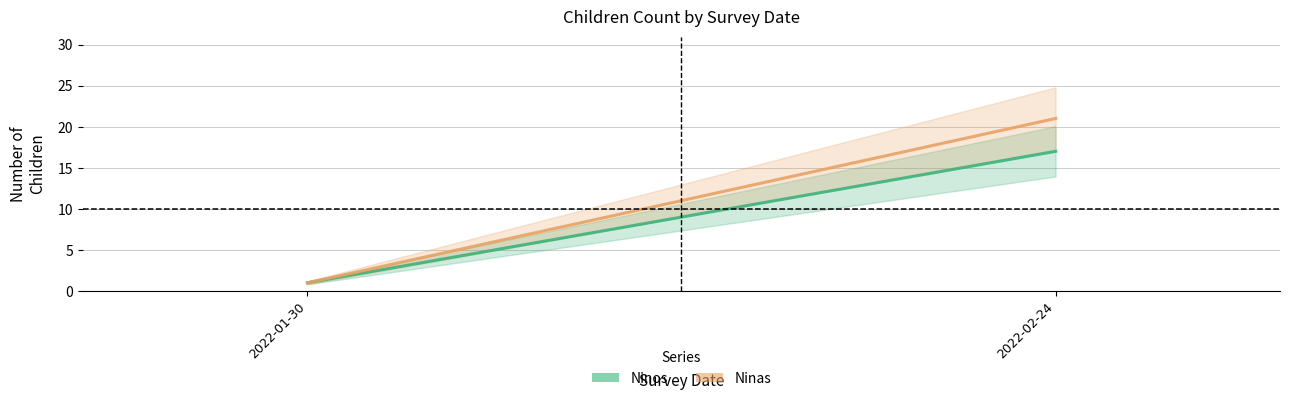

What is the average value of the Ninos series?

9